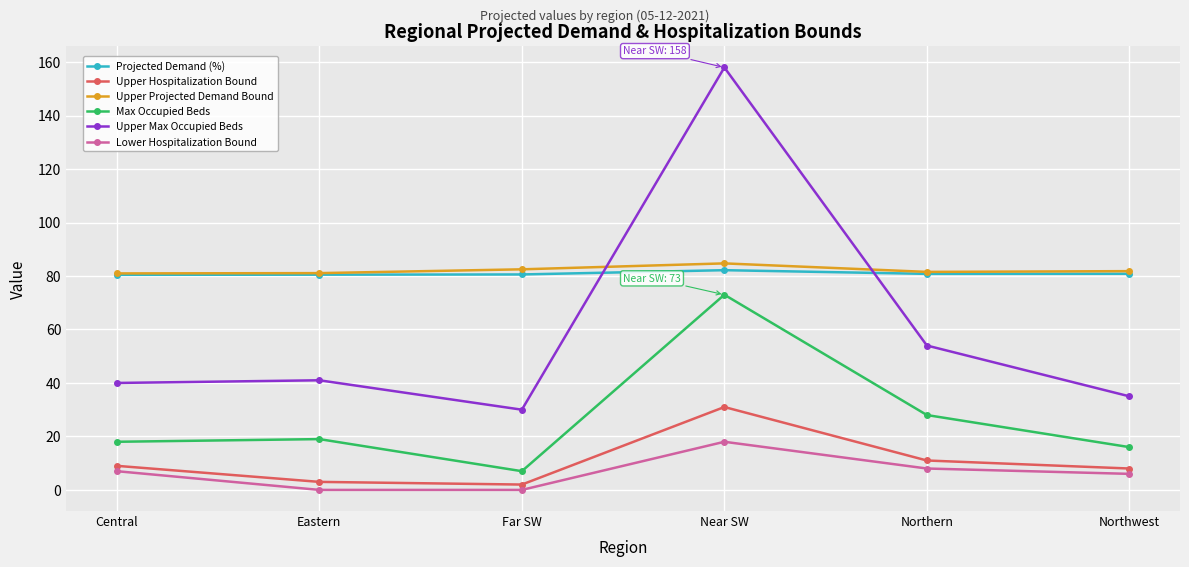

Is the value of Lower Hospitalization Bound at Northern greater than the value of Projected Demand (%) at Northwest?

No